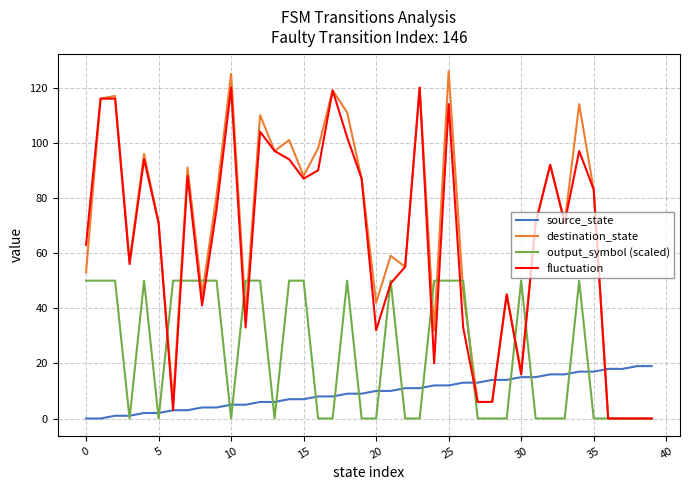

Which series ends up on top after the final intersection of source_state and destination_state?

source_state